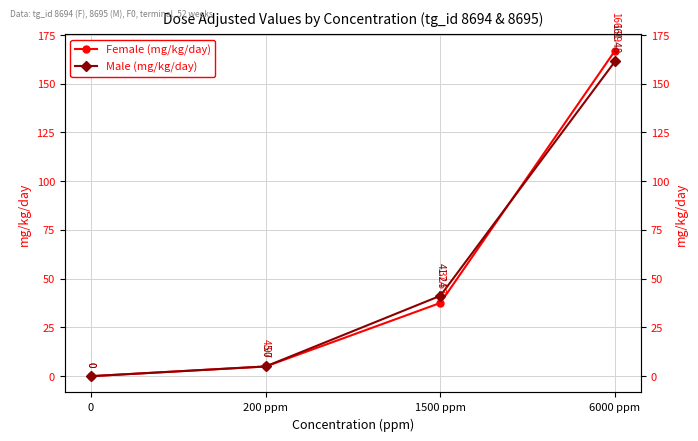

Rank the series at 1500 ppm from highest to lowest value.

Male (mg/kg/day), Female (mg/kg/day)